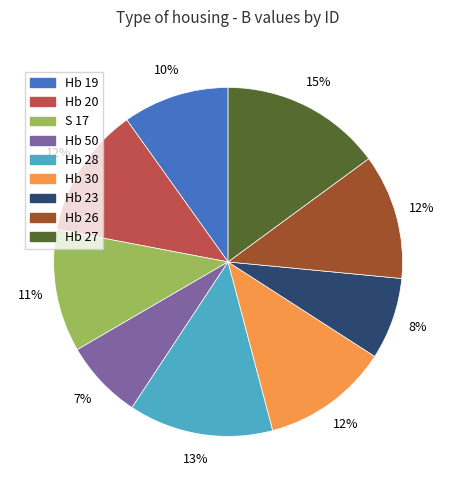

How many slices are in this pie chart?

9